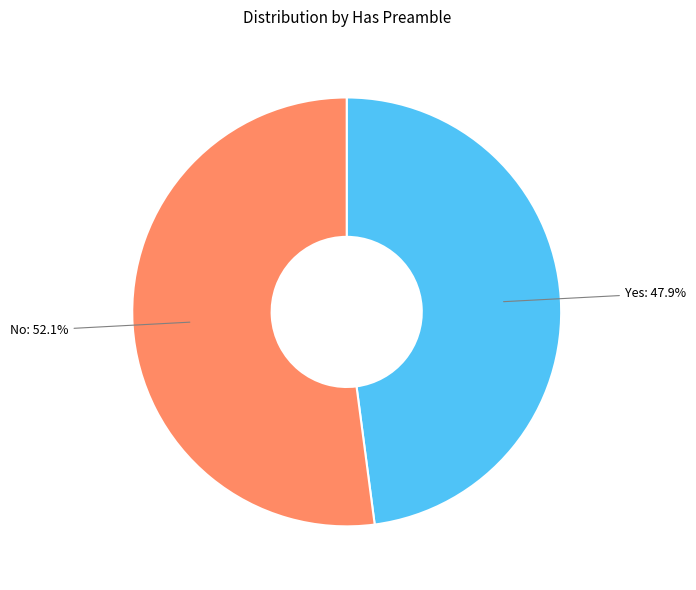

Count the number of slices in the pie.

2